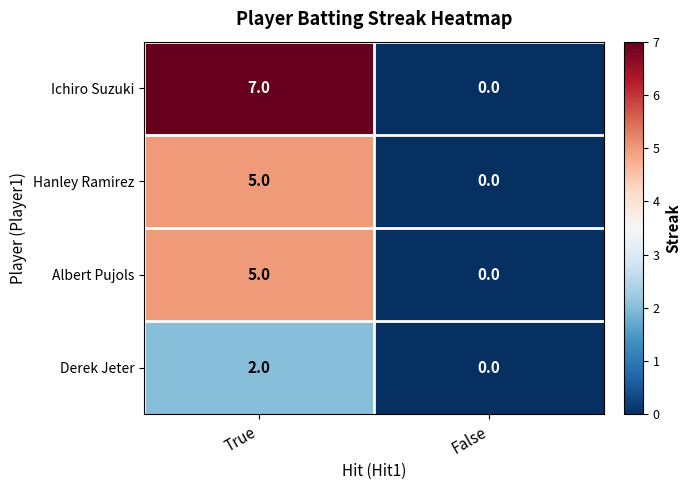

List the labels in order of Derek Jeter value, largest first.

True, False